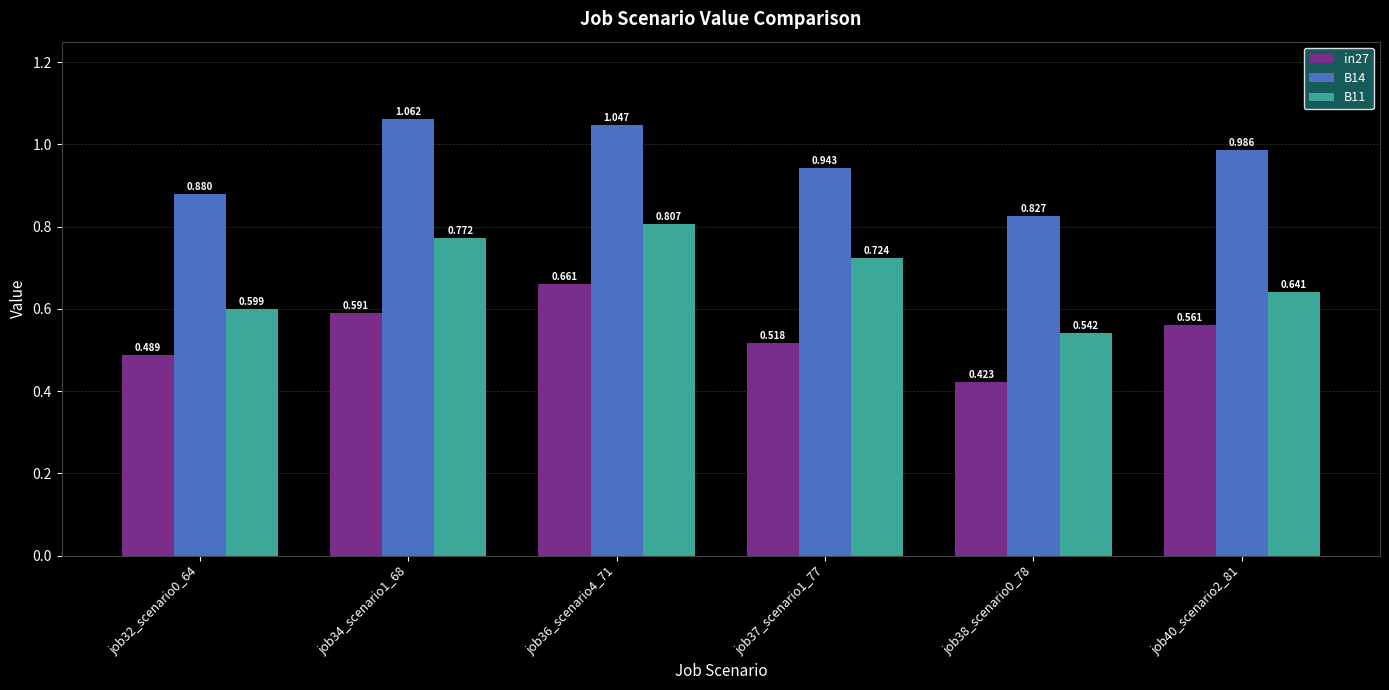

How many data points does each series have?

6